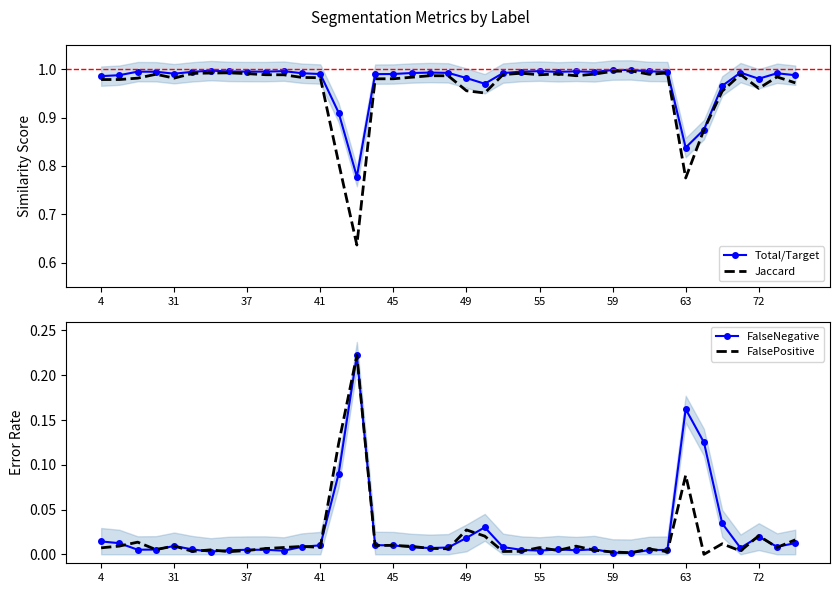

What is the total value across all series at 59?

2.0